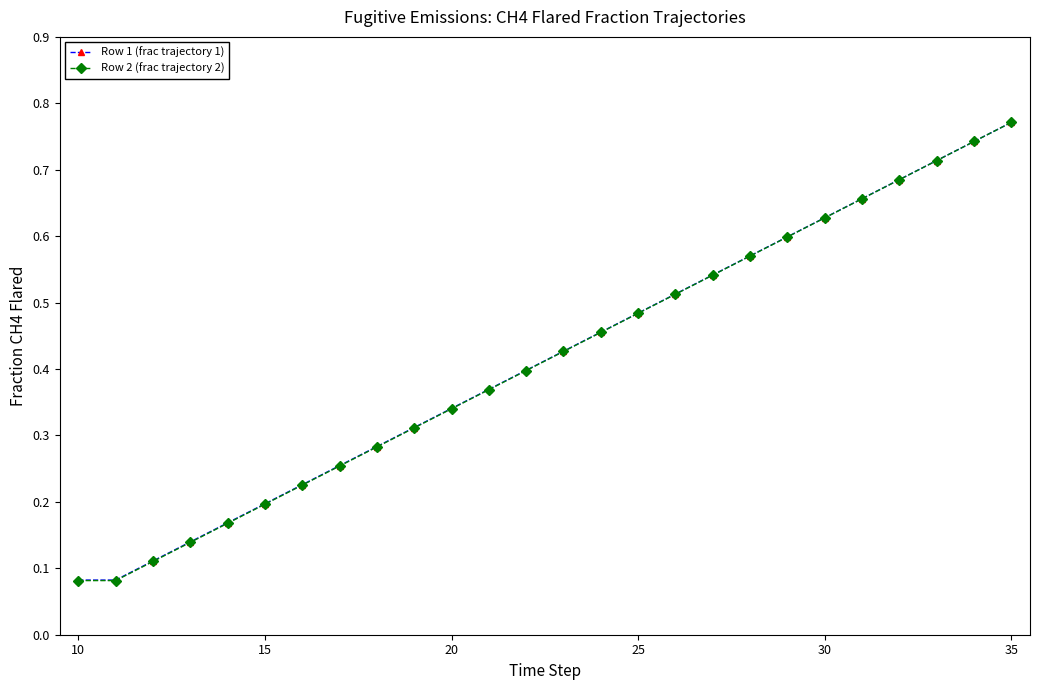

Count the number of categories in the chart.

26